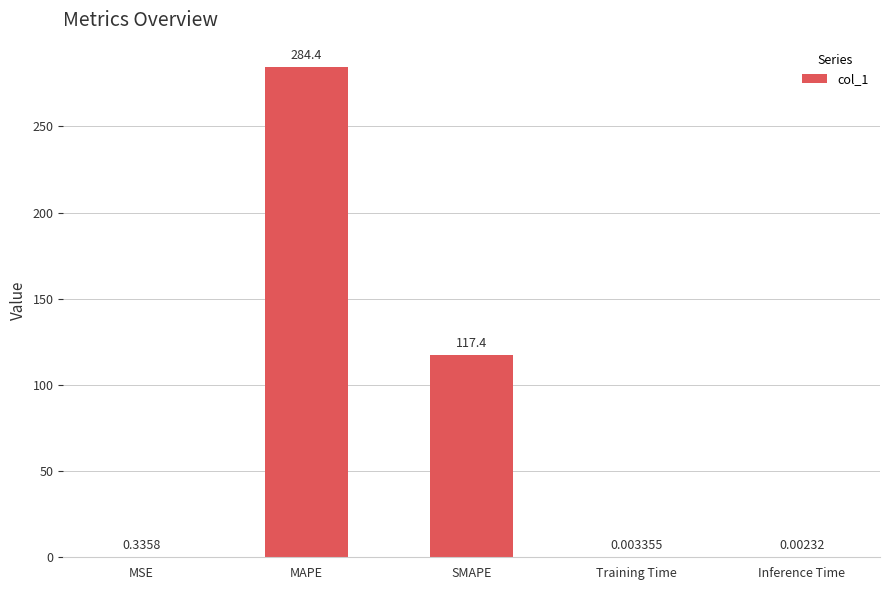

What is the sum of all values?

402.2